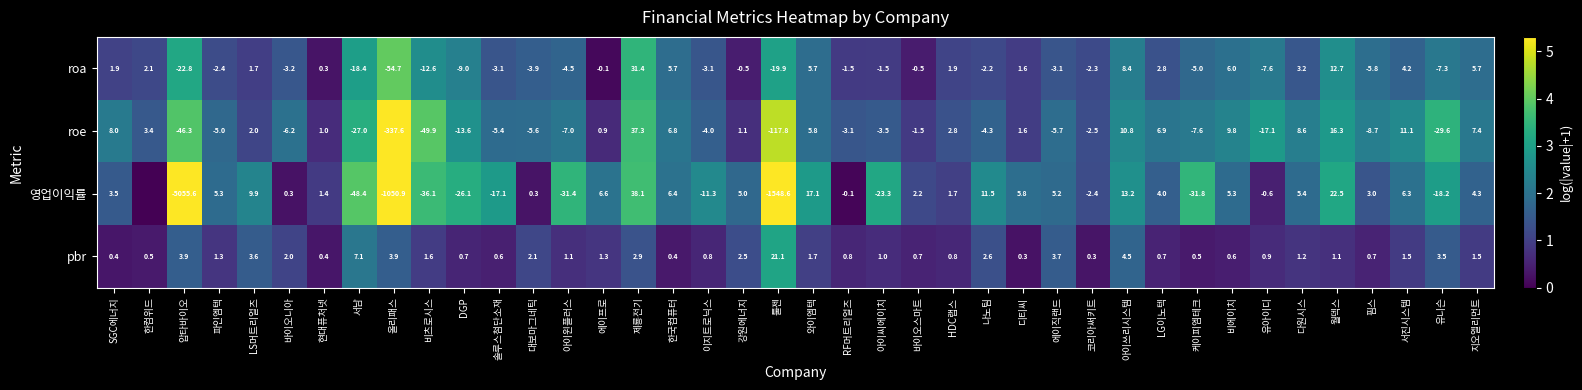

At how many categories does at least one series exceed 3?

12